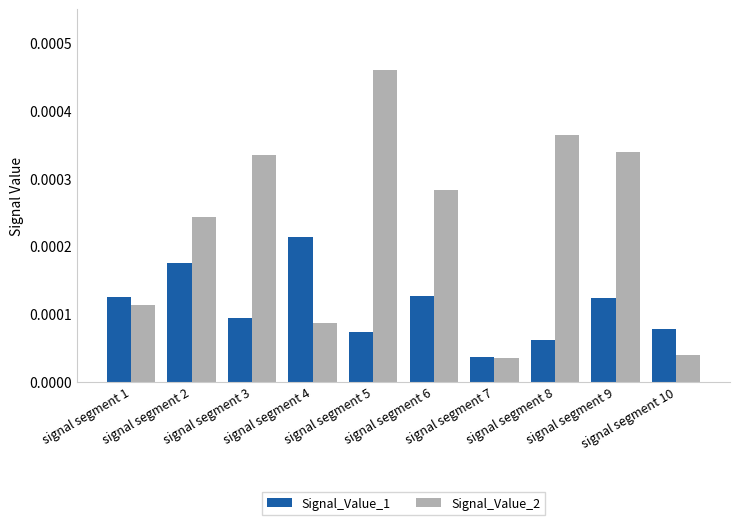

At signal segment 2, list the series in order from smallest to largest.

Signal_Value_1, Signal_Value_2